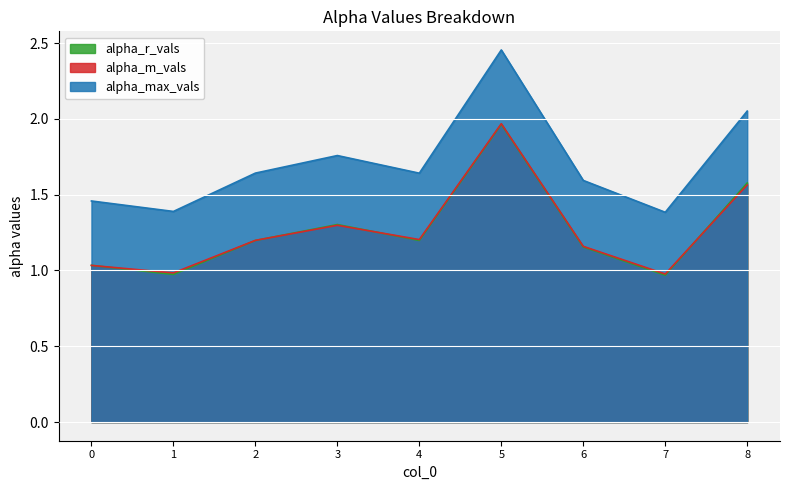

True or false: alpha_max_vals and alpha_r_vals cross at least once.

False